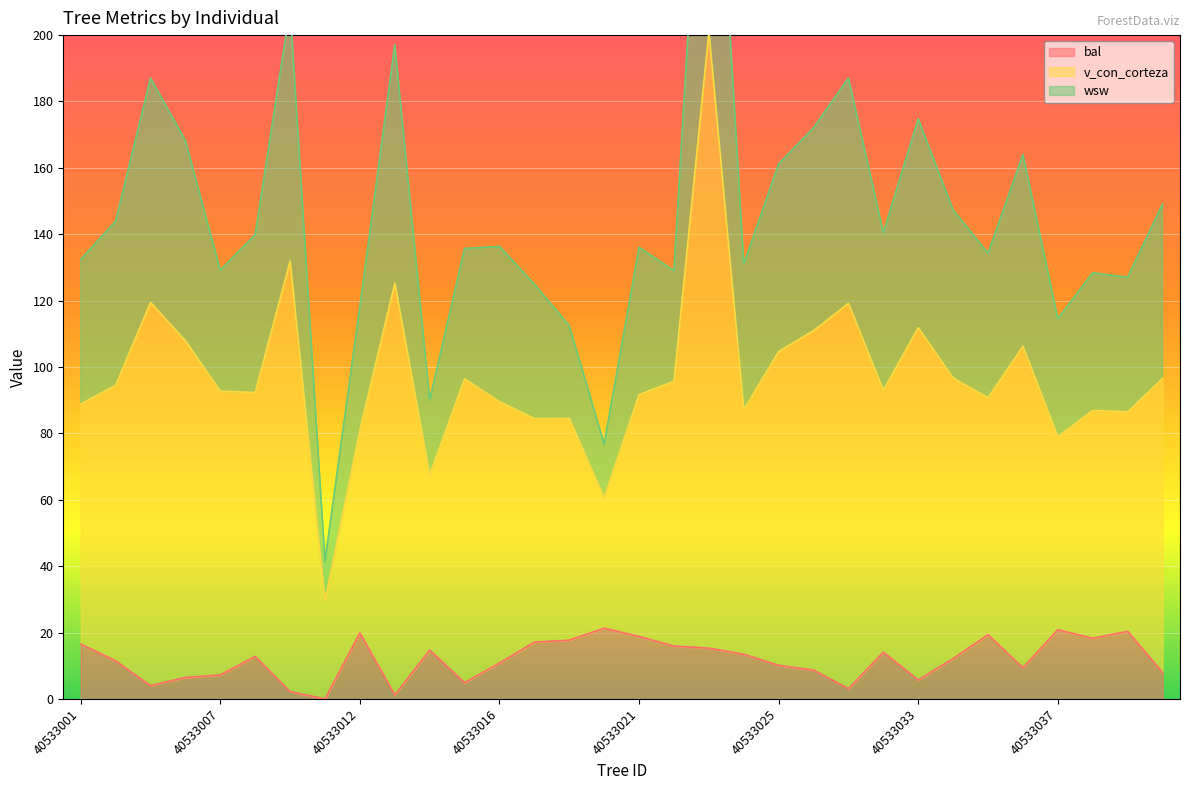

At which label does v_con_corteza reach its peak?

40533023